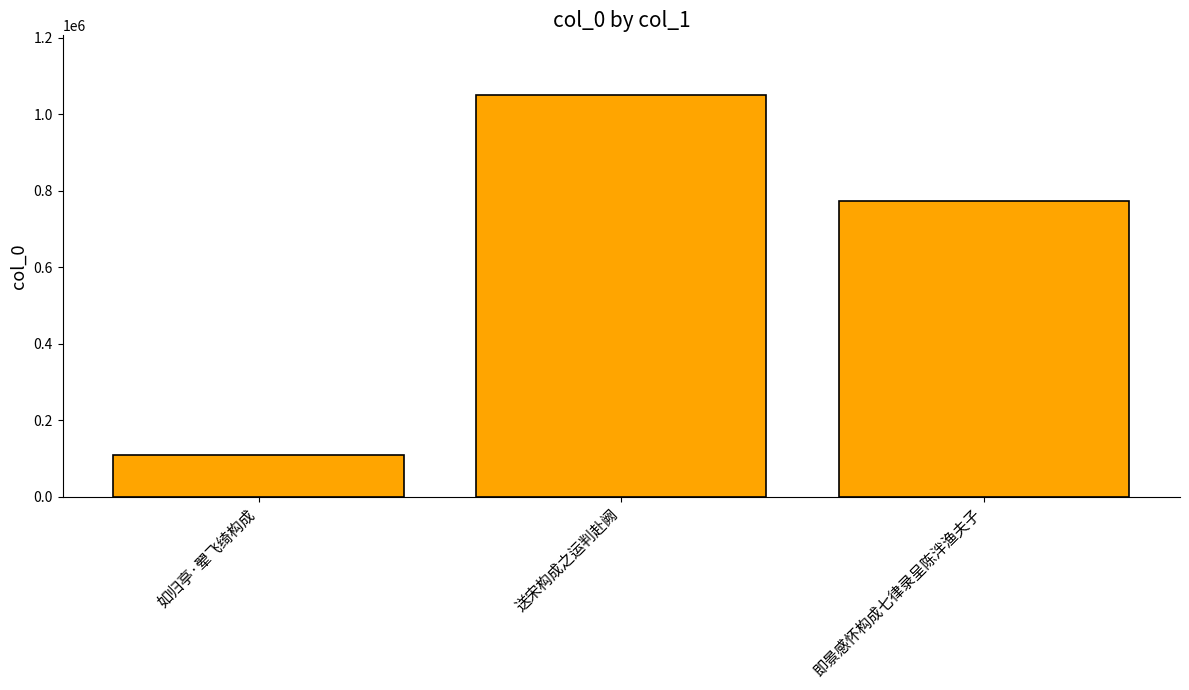

What position from the left is 即景感怀构成七律录呈陈泮渔夫子?

3